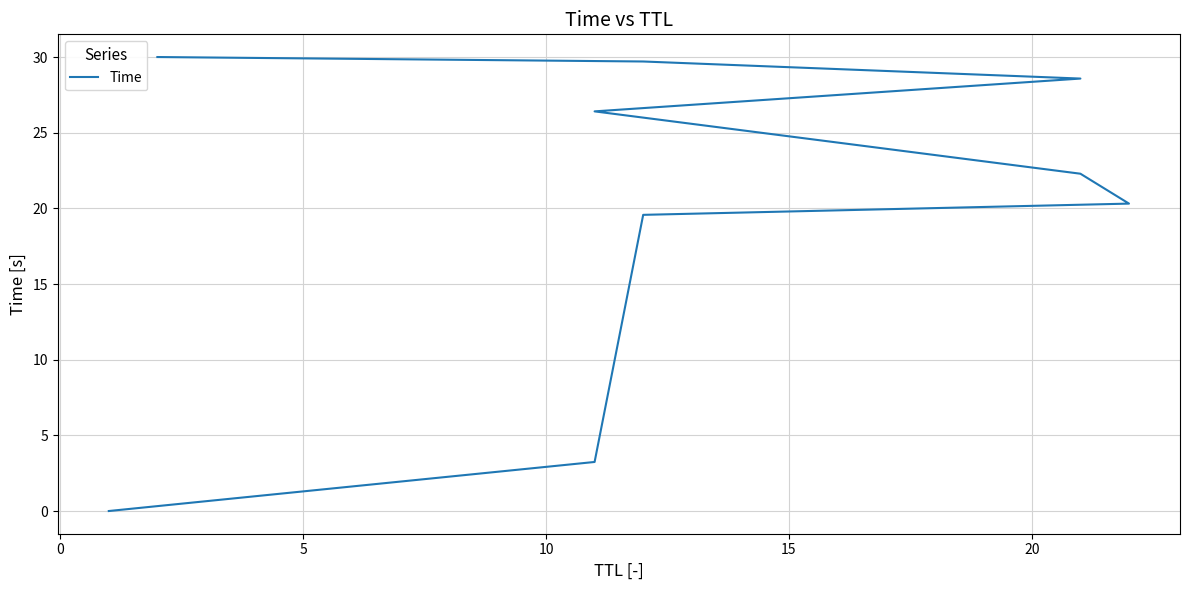

Reading right to left, what are all the values shown in this chart?

30.0	29.7	28.6	26.4	22.3	20.3	19.6	3.2	0.0